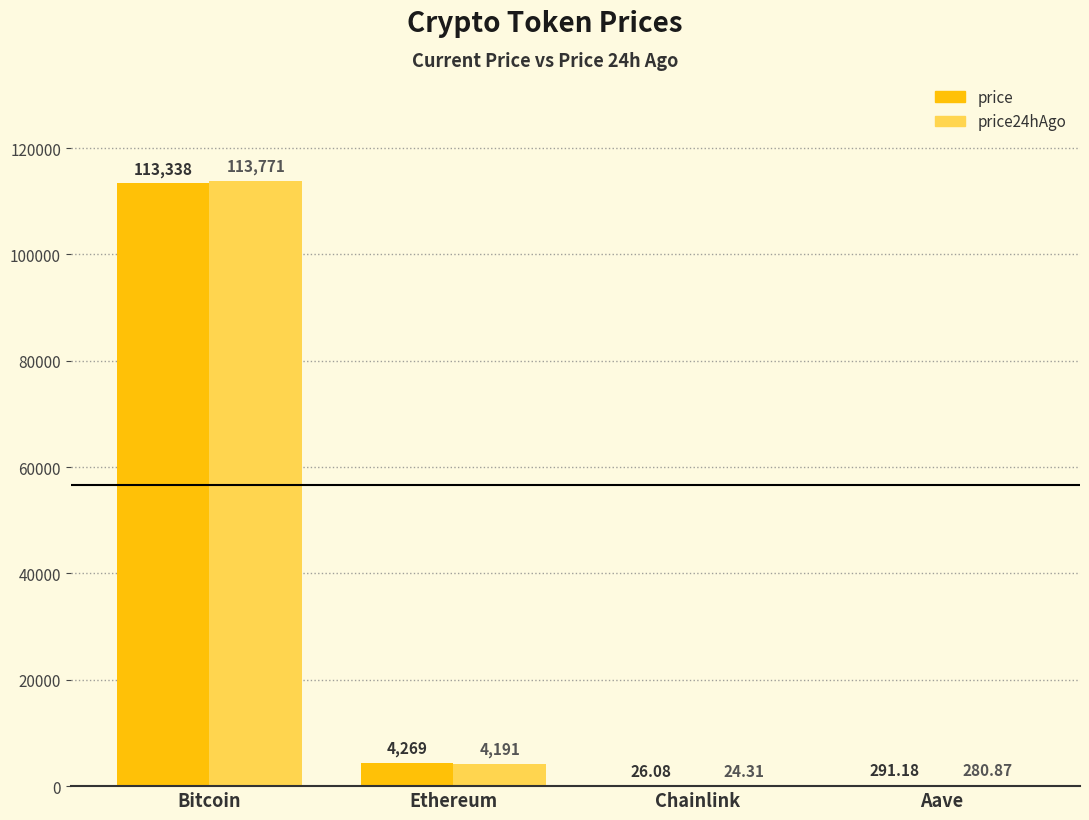

At which label is price24hAgo closest to 56897?

Ethereum